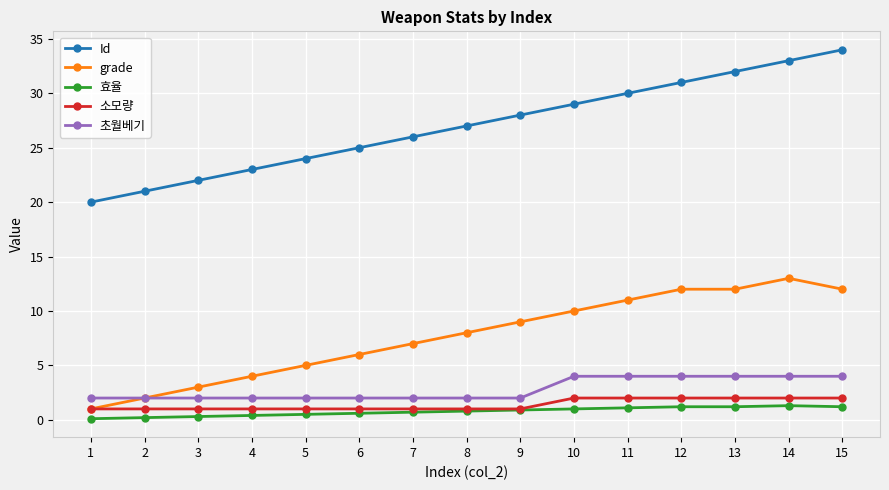

Which series has the largest total across all categories?

Id